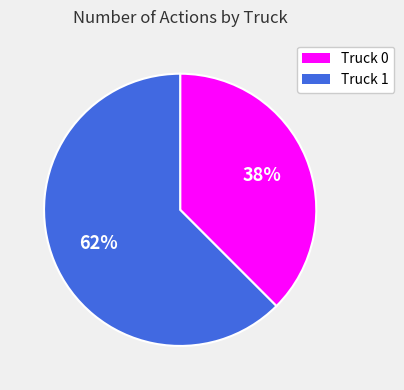

Do Truck 0 and Truck 1 together represent more than half of the pie?

Yes